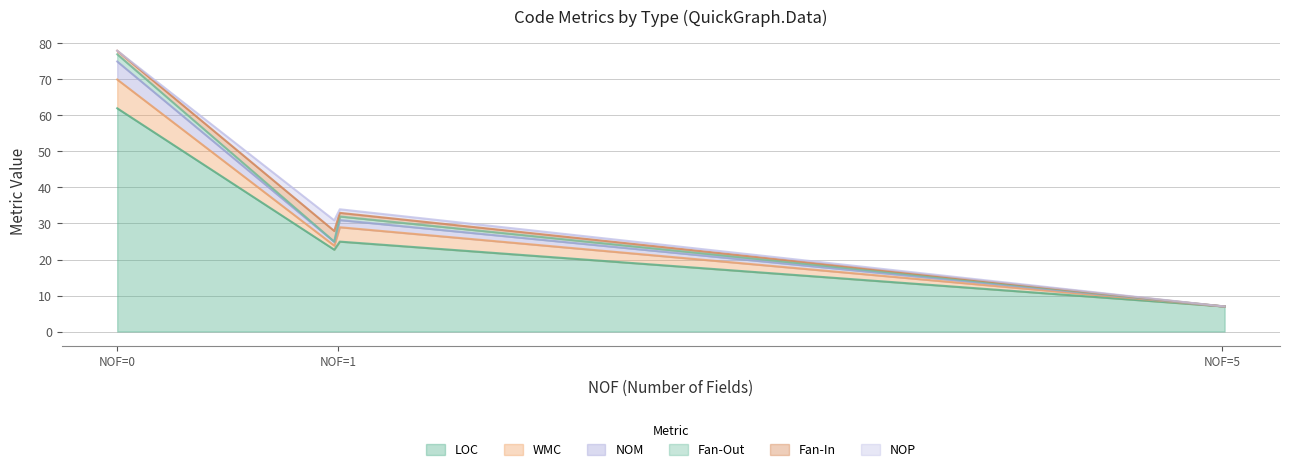

What is the maximum value for LOC?

62.0